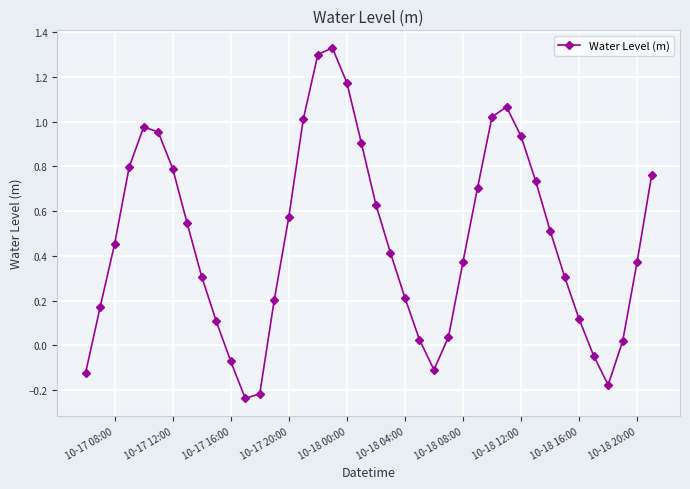

What is the sum of all values?

18.9